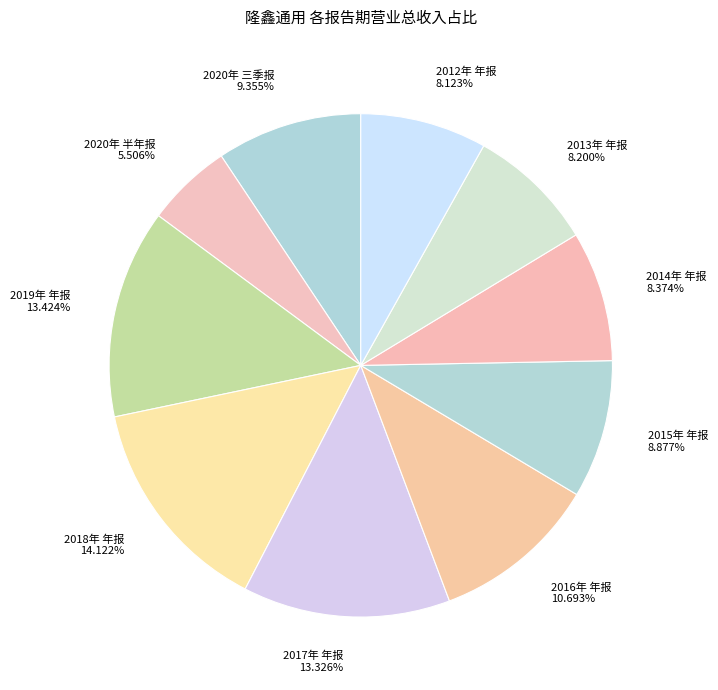

Combined, do 2018年 年报 and 2020年 三季报 account for over 50%?

No